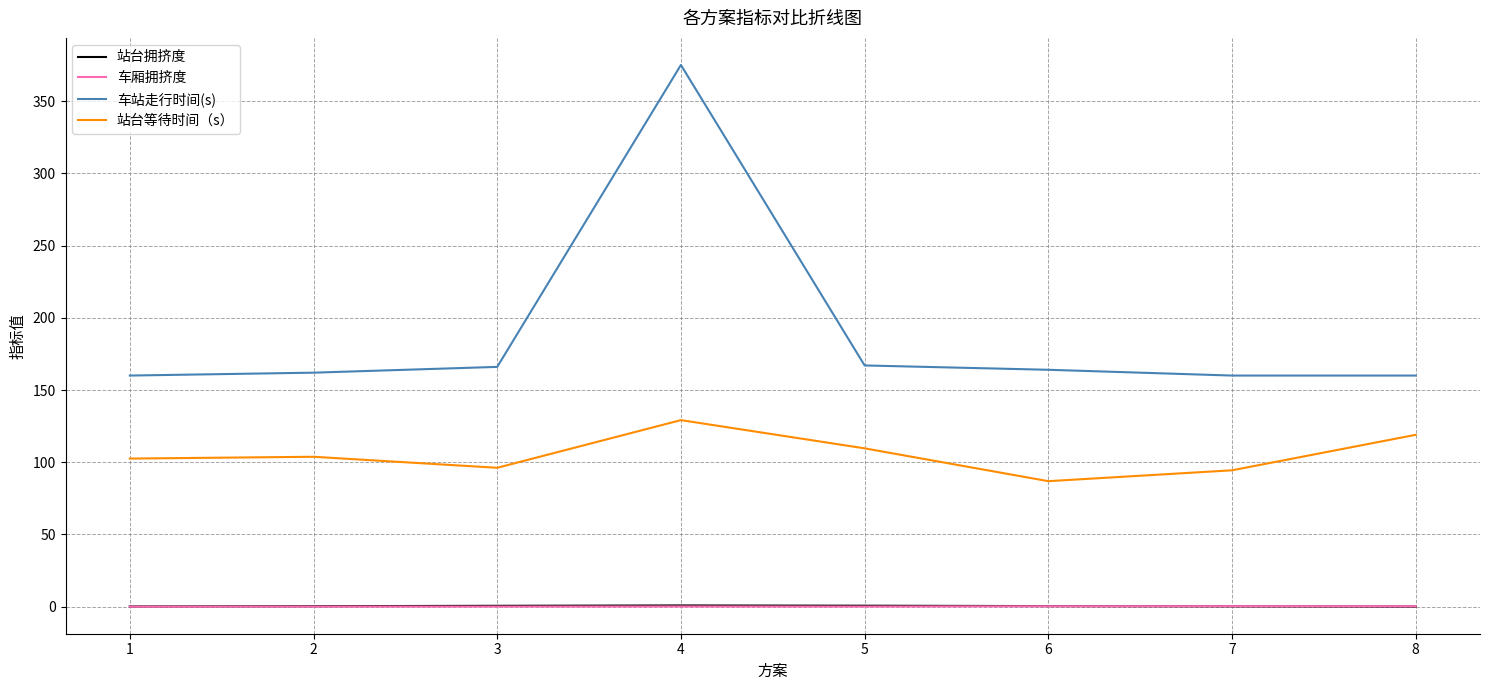

At how many categories does at least one series exceed 81?

8